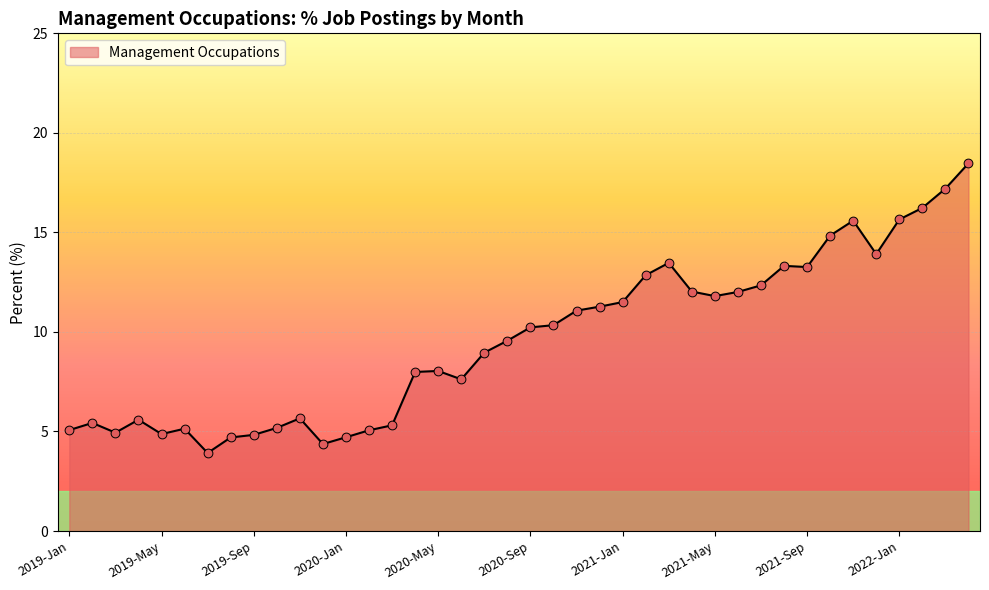

What is the maximum value shown in the chart?

18.5